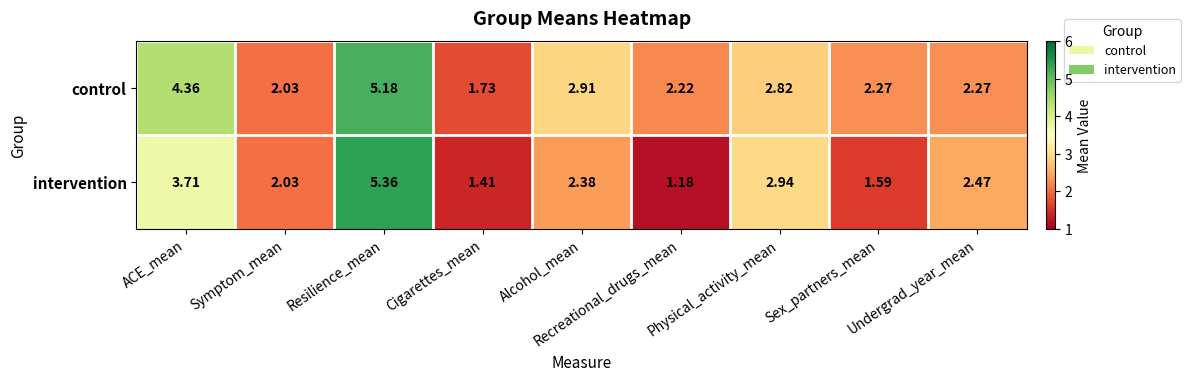

Rank the series at Cigarettes_mean from lowest to highest value.

intervention, control